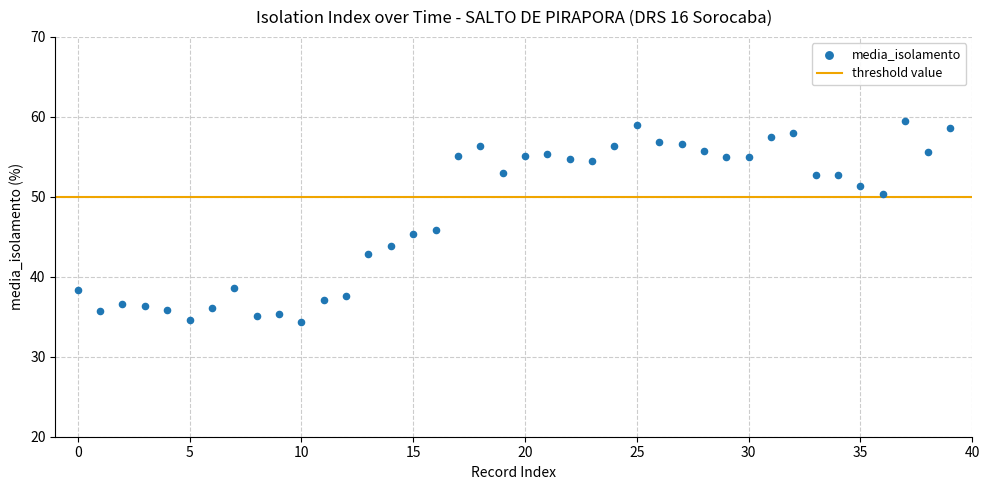

What is the range of Y values (max minus min)?

25.1